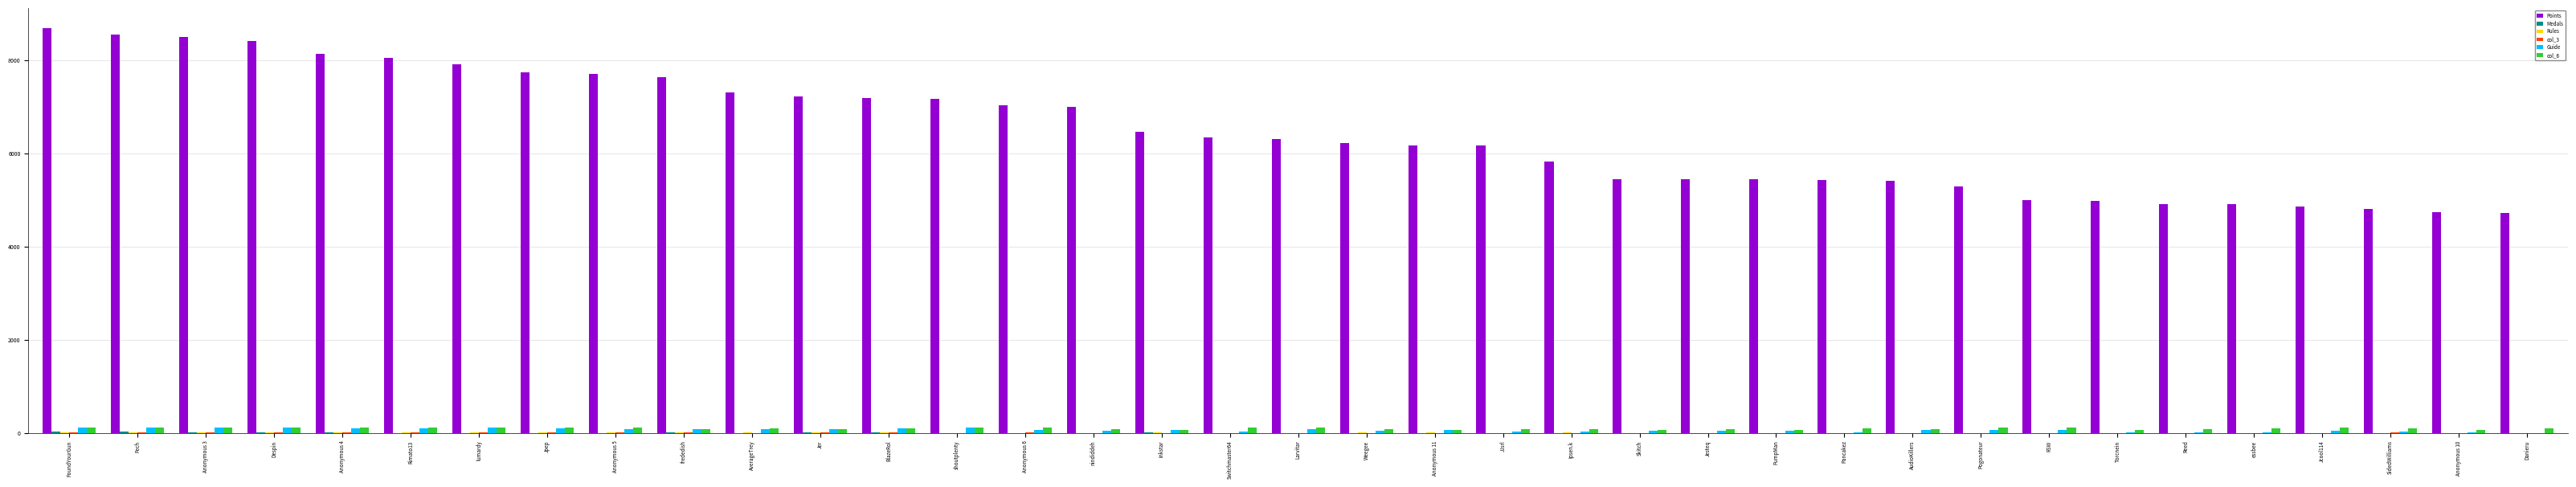

What is the greatest value displayed?

8690